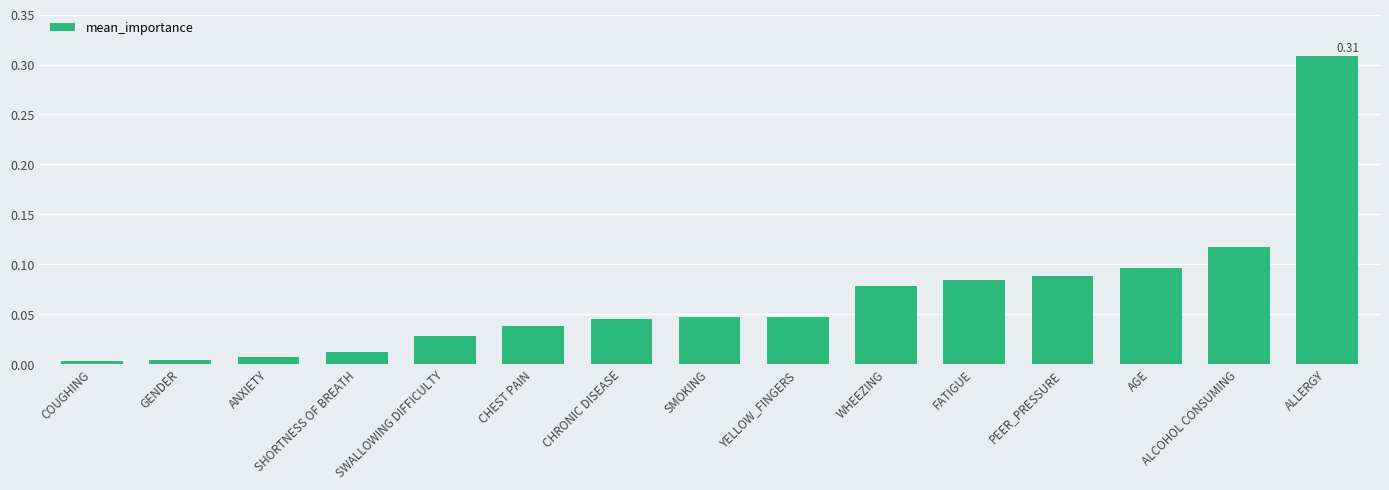

Which label corresponds to the largest value in the chart?

ALLERGY